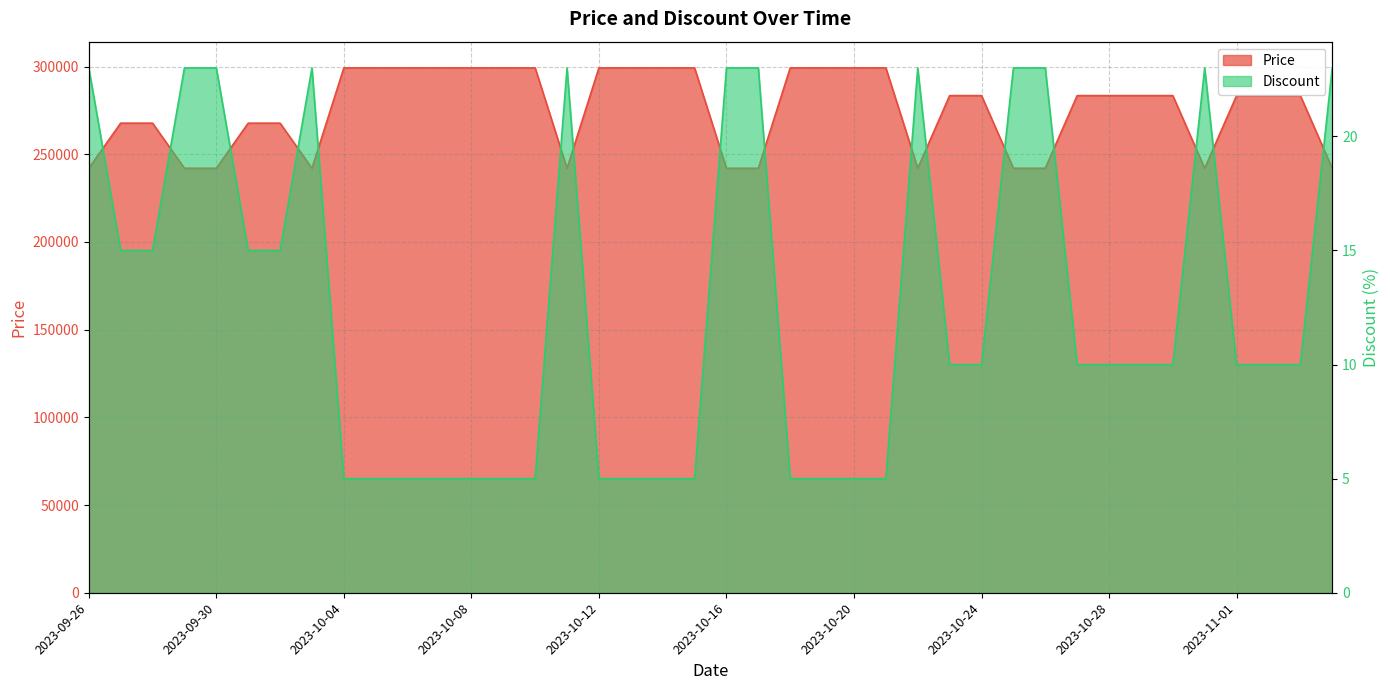

True or false: Discount and Price cross at least once.

False